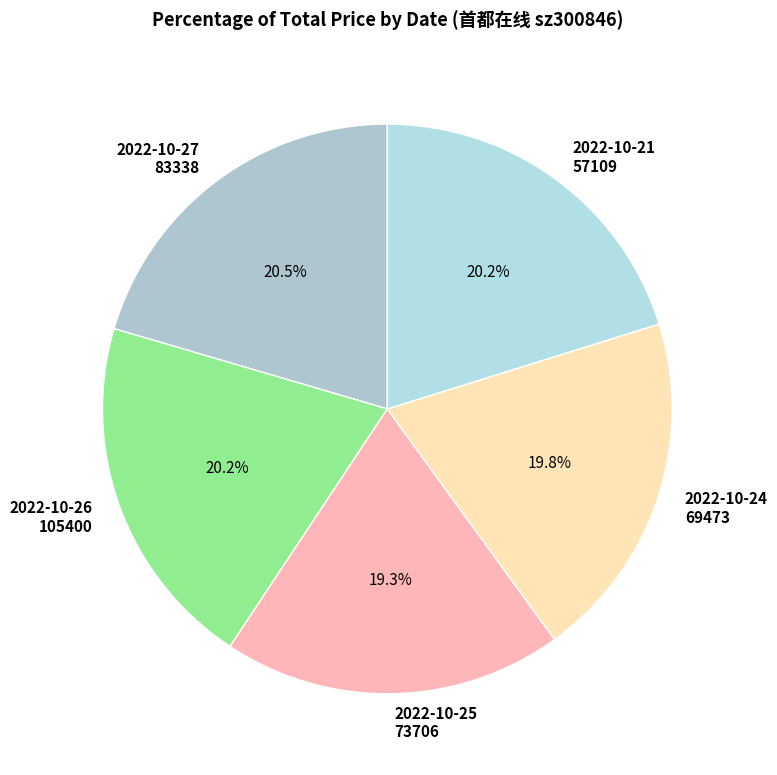

Between 2022-10-27 83338 and 2022-10-24 69473, which is larger?

2022-10-27 83338